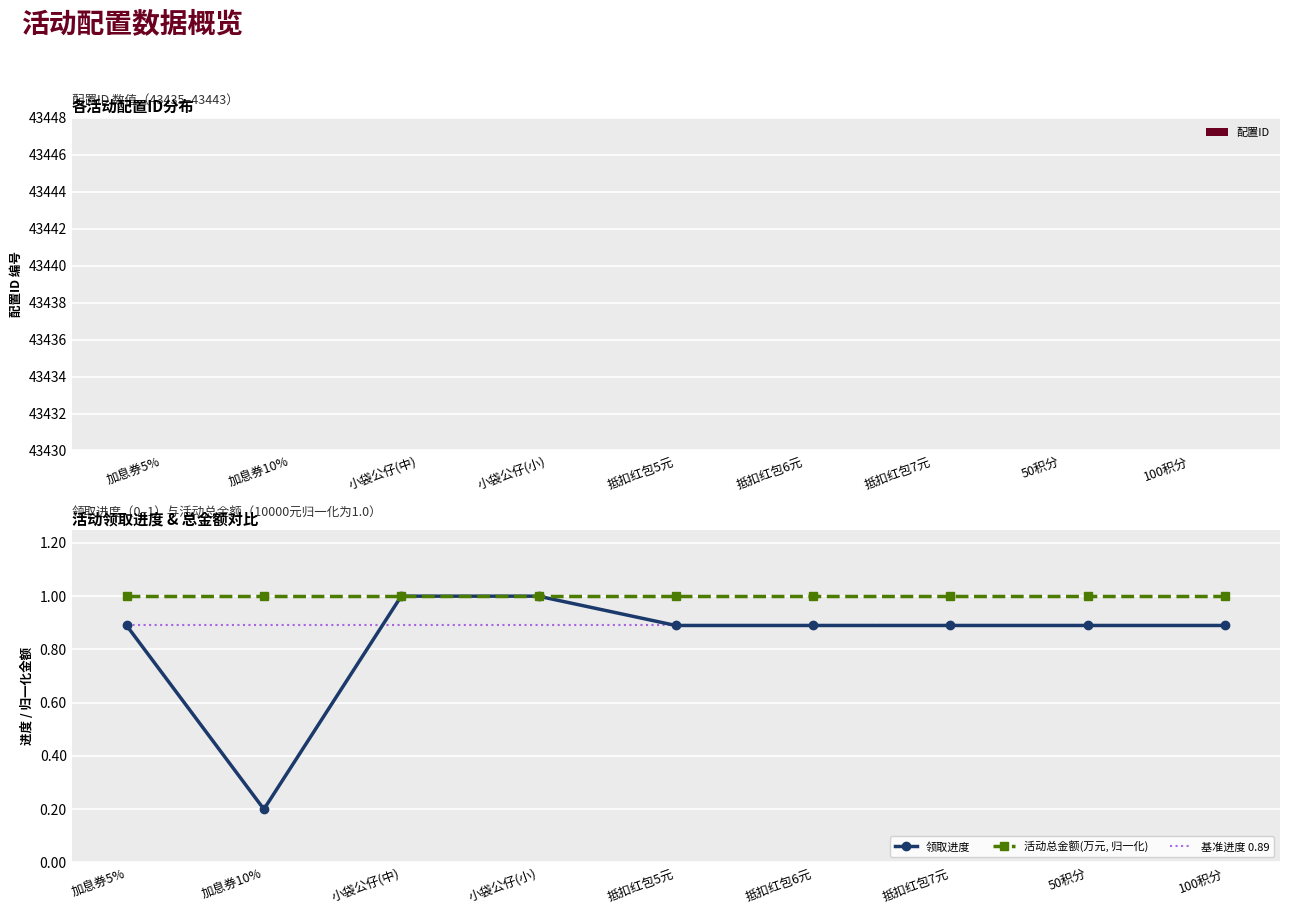

At which category is the sum across all series the highest?

100积分